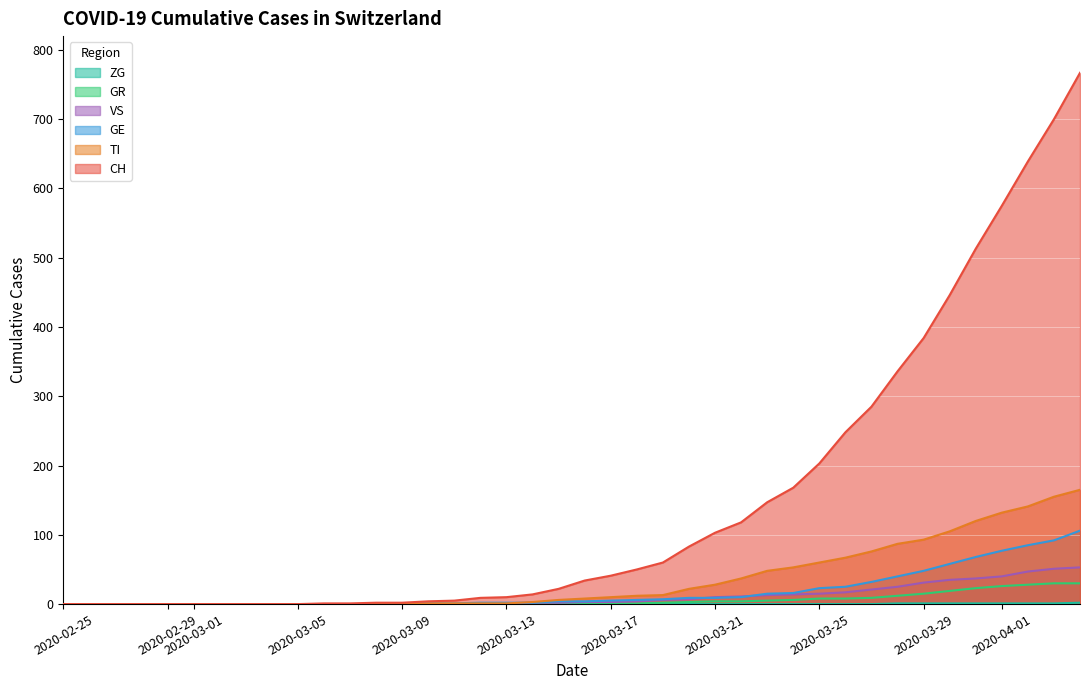

True or false: CH and VS intersect in this chart.

False